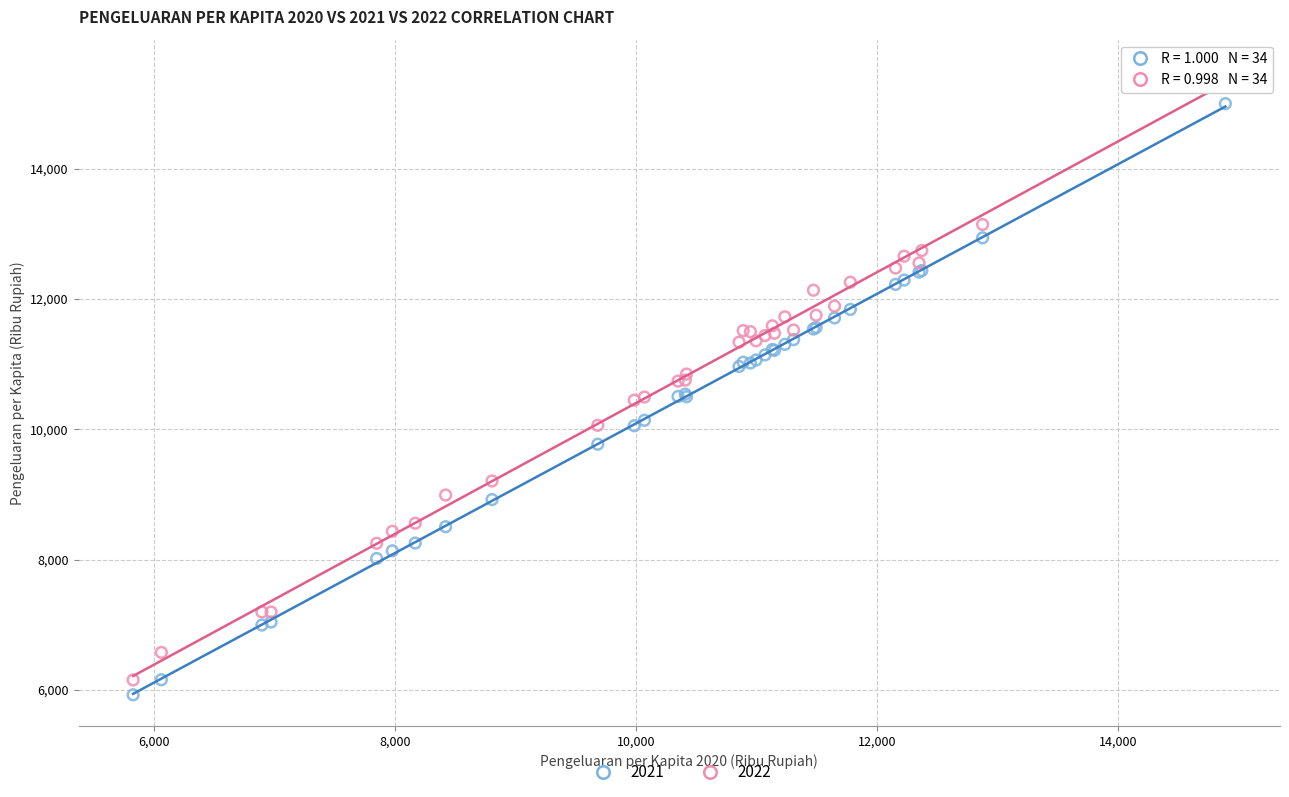

Which series reaches the minimum Y coordinate?

2021